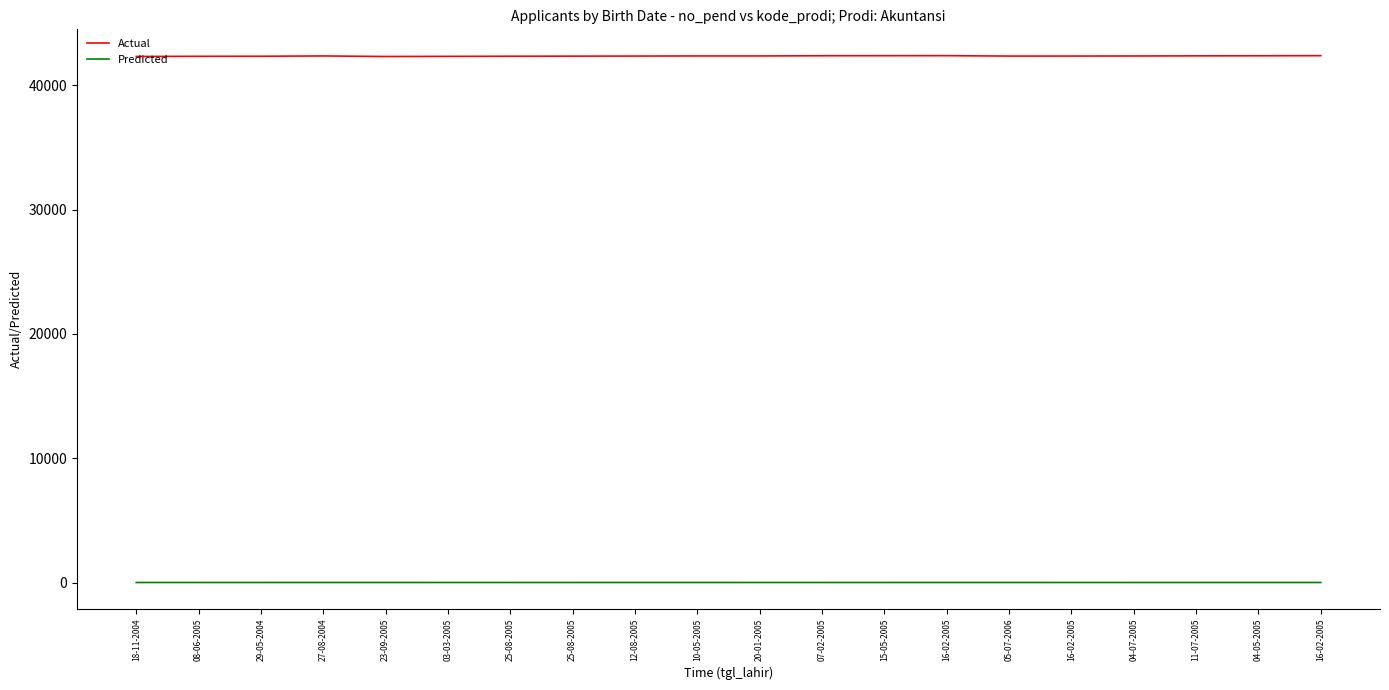

Which series has the widest spread of values?

Actual